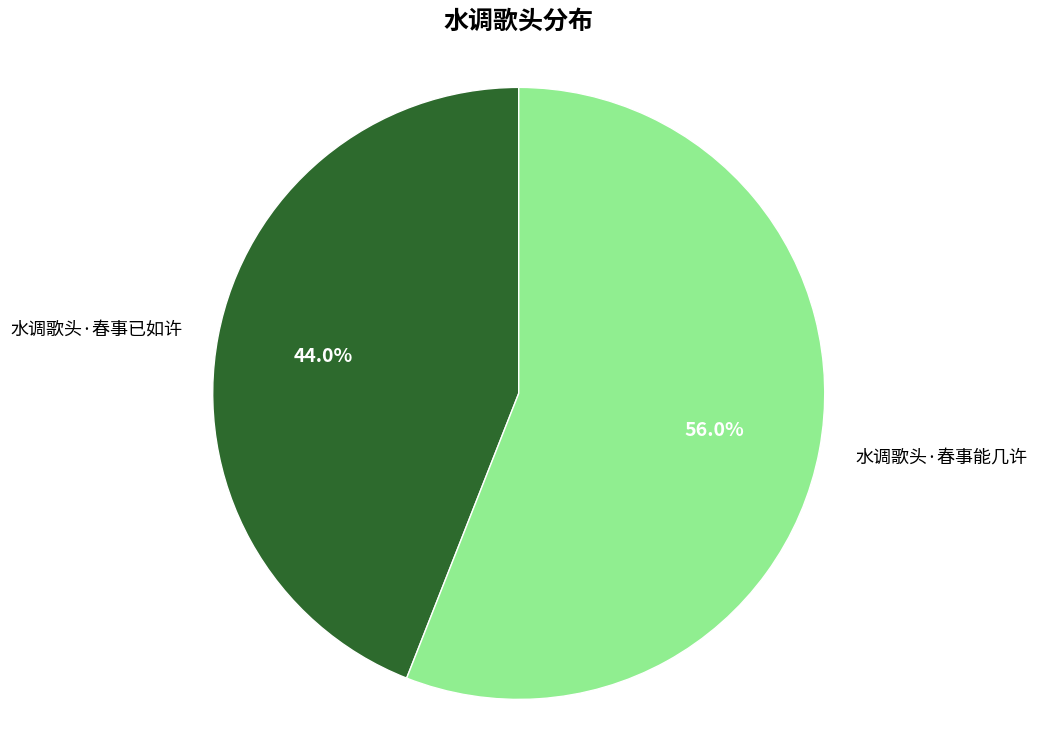

Combined, do 水调歌头·春事已如许 and 水调歌头·春事能几许 account for over 50%?

Yes